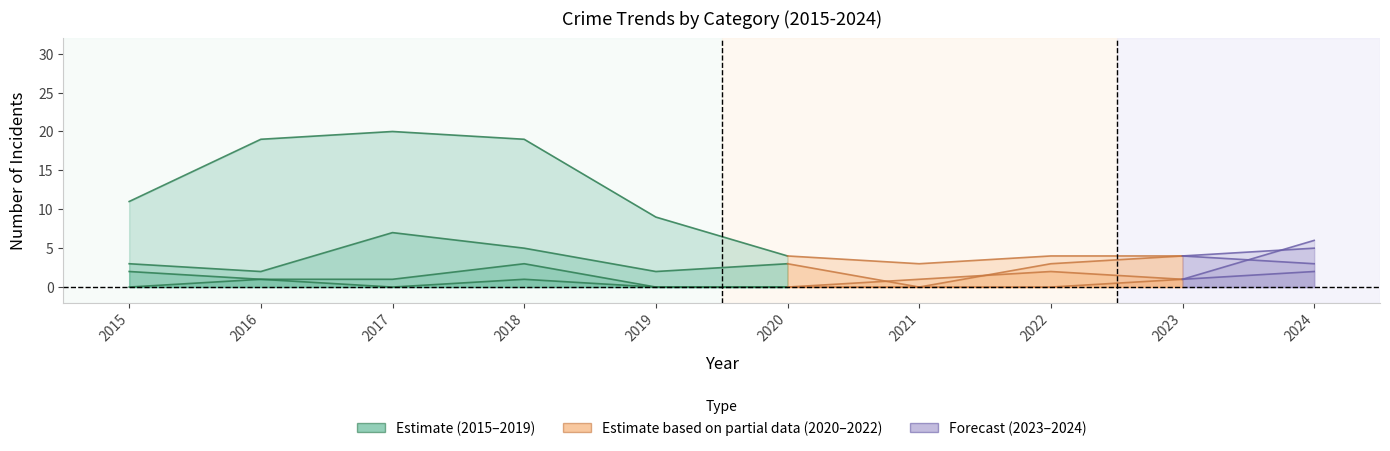

Where does the Aggravated Battery series first go above 1?

2015